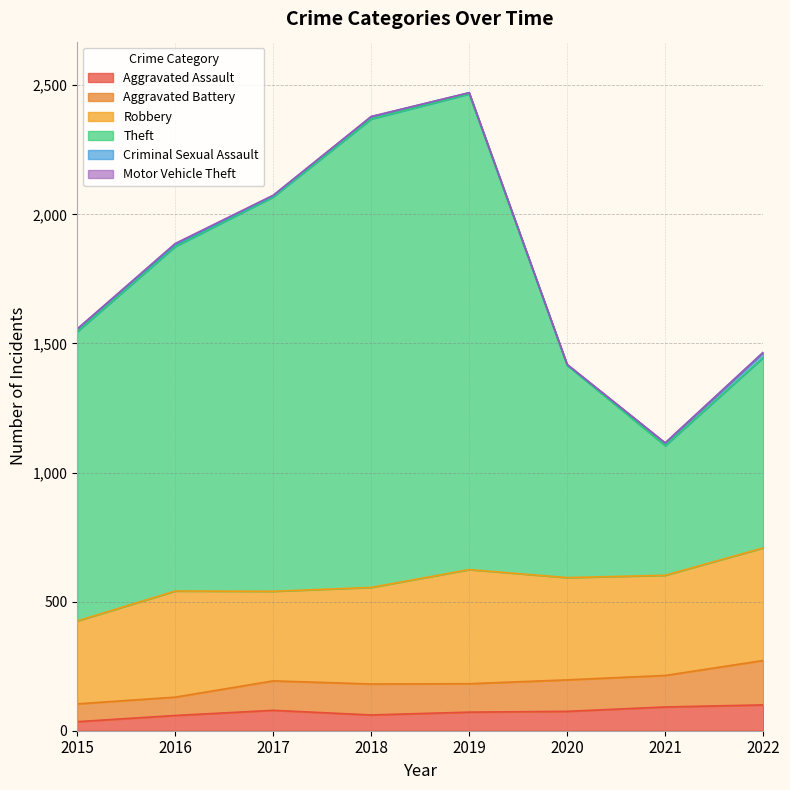

Where does the Aggravated Assault series first go above 75?

2017